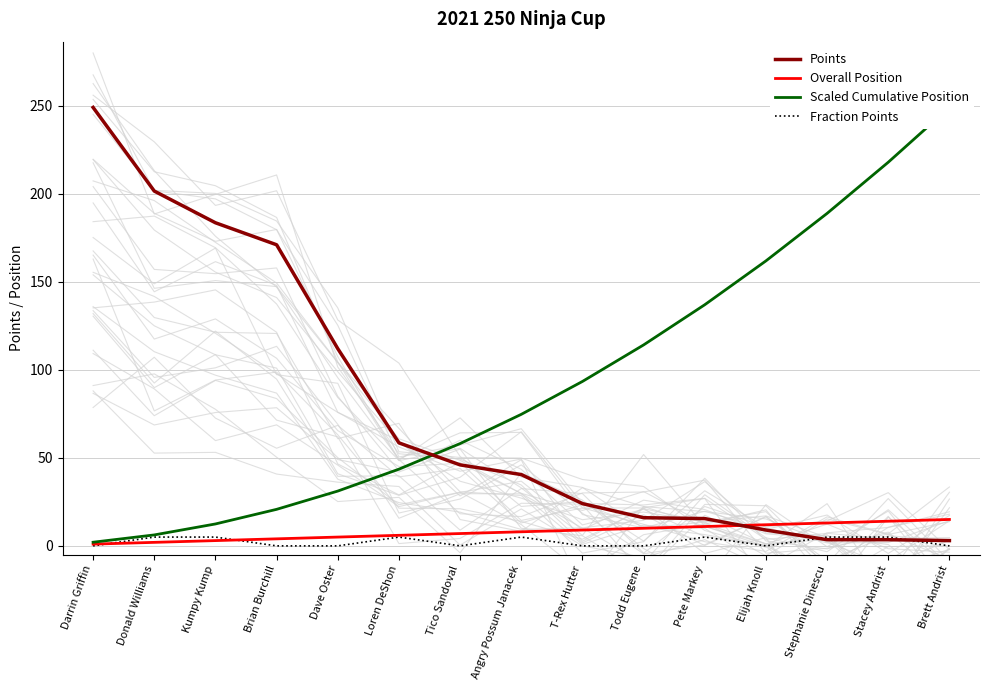

What is the label of the 12th point from the right?

Brian Burchill